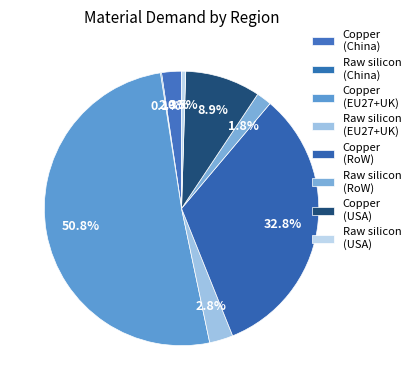

To the nearest percent, what is the difference between the largest and smallest slice percentages?

51%